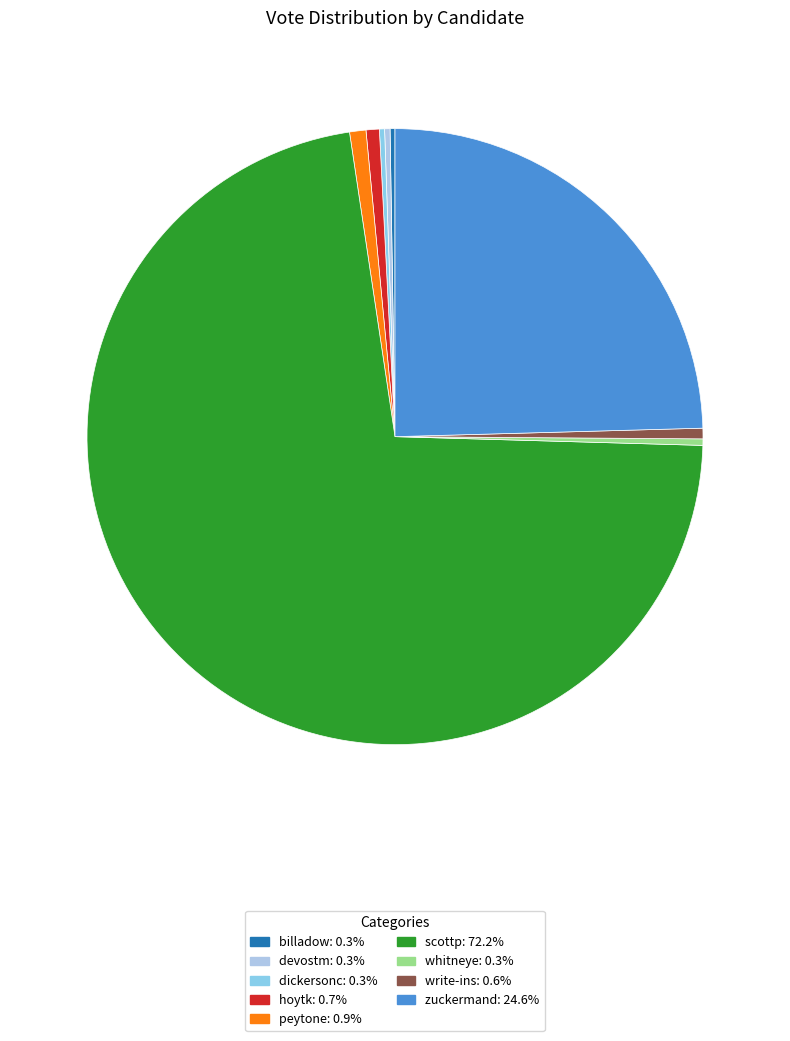

To the nearest percent, what is the combined percentage of hoytk and write-ins?

1%